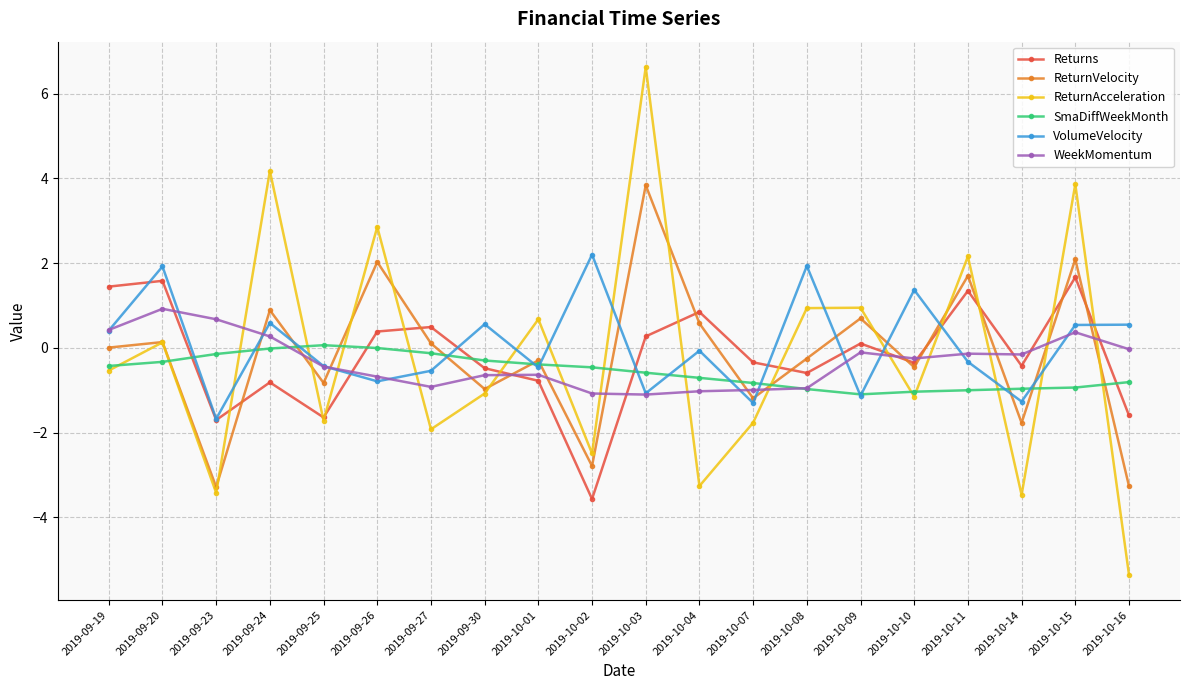

What is the difference between the ReturnVelocity values at 2019-10-03 and 2019-10-07?

5.0